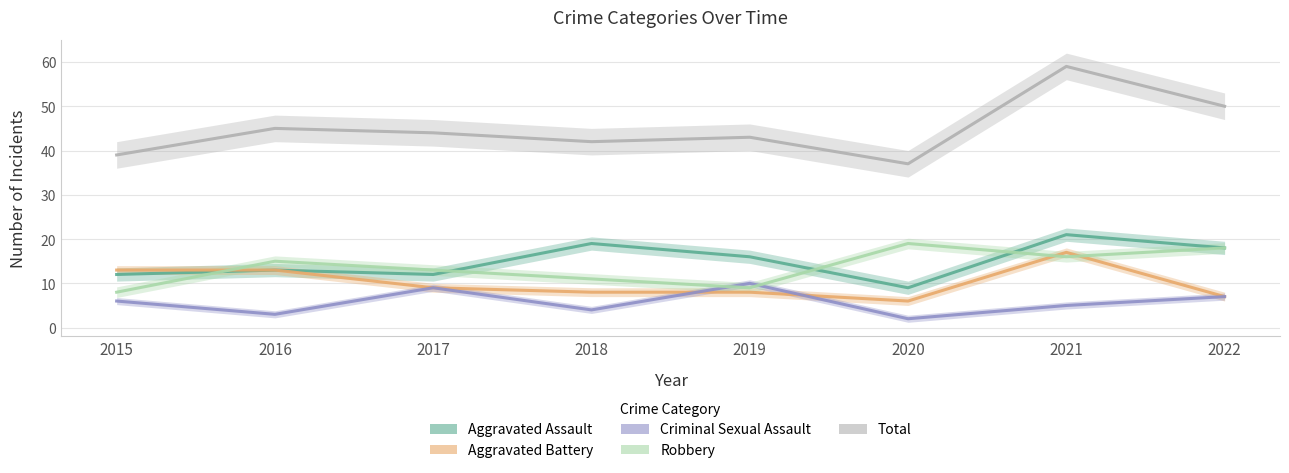

What is the difference between the highest and lowest values at 2020?

35